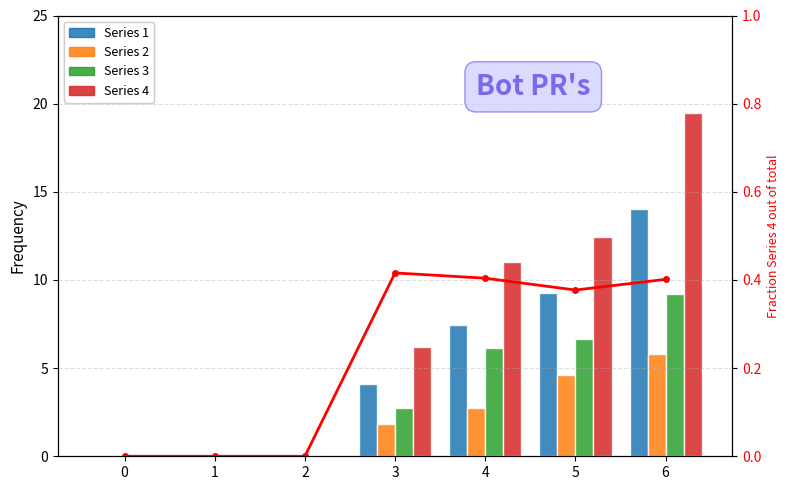

List the series in order of their peak value, lowest first.

Fraction Series 4, Series 2, Series 3, Series 1, Series 4